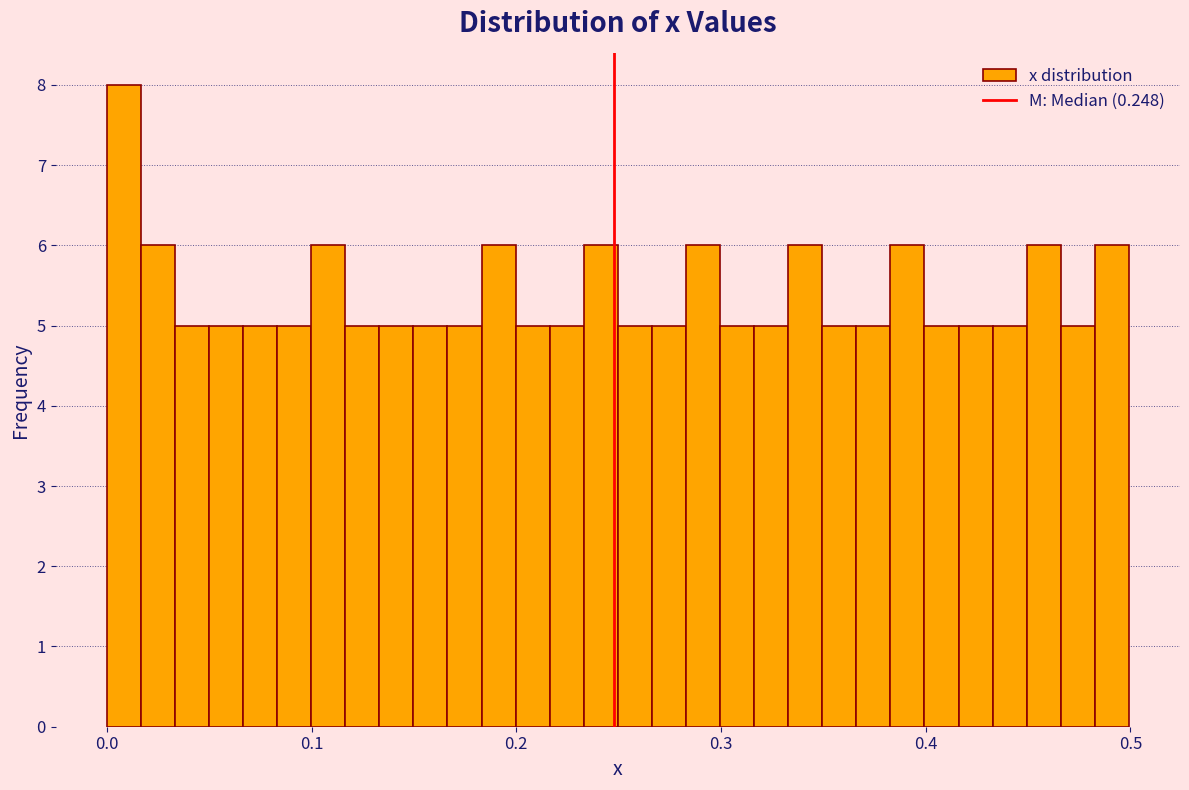

Around what value on the x-axis is the tallest bar? Give the approximate position of its centre, as read against the axis.

0.01